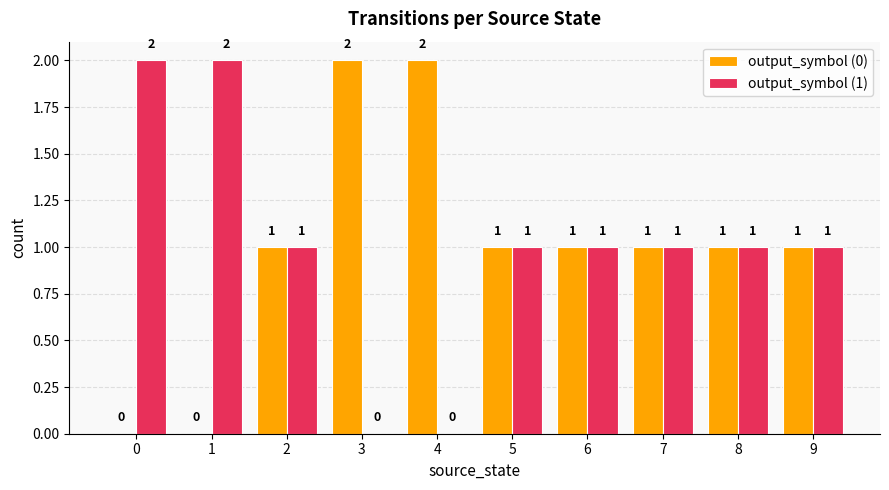

Reading left to right, list all the values displayed in this chart.

output_symbol (0): 0=0	1=0	2=1	3=2	4=2	5=1	6=1	7=1	8=1	9=1
output_symbol (1): 0=2	1=2	2=1	3=0	4=0	5=1	6=1	7=1	8=1	9=1